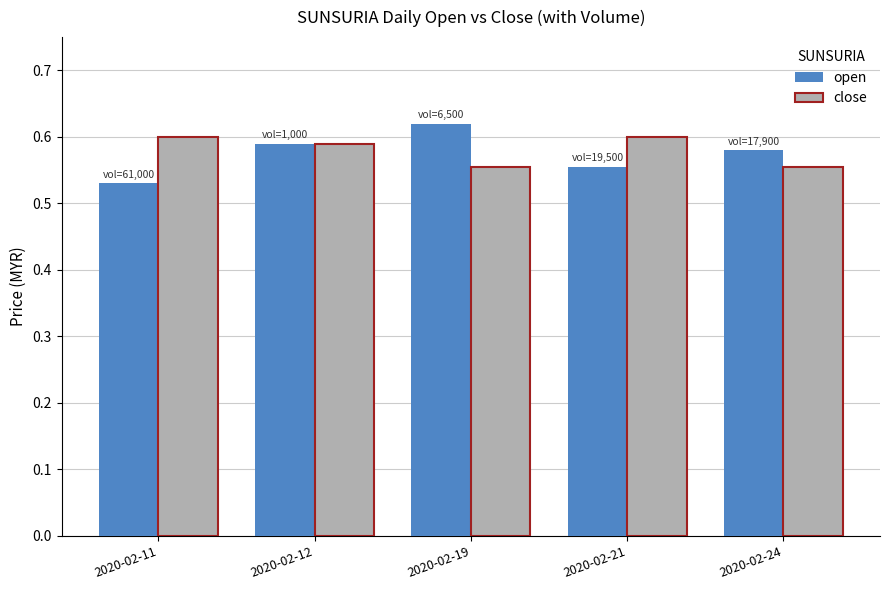

What is the total value across all series at 2020-02-24?

1.1